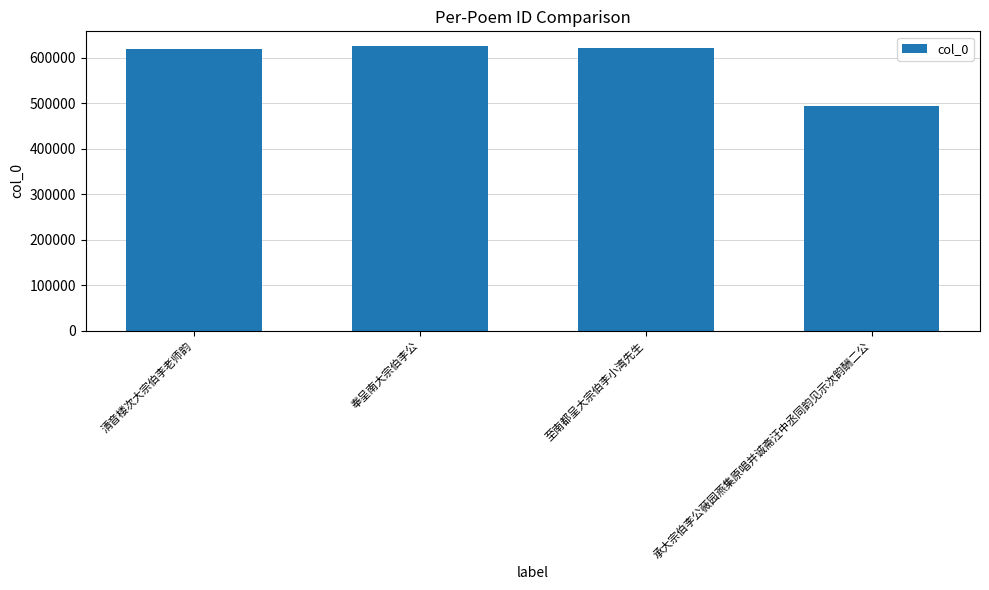

Which label corresponds to the smallest value in the chart?

承大宗伯李公薇园燕集原唱并诚斋汪中丞同韵见示次韵酬二公